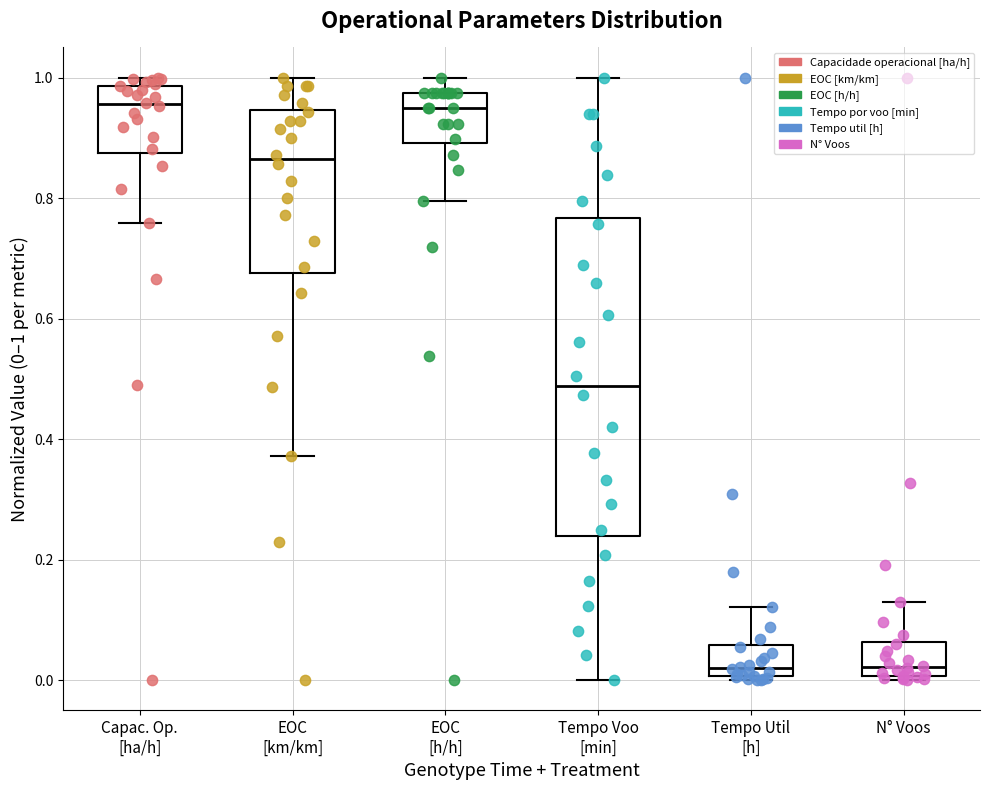

Reading left to right, transcribe this box plot: for each box, give where its median line is, the range the box spans, and where its two whiskers end, as read against the y-axis. The values are not printed on the chart, so give them approximately, as read against the axis.

Capac. Op. [ha/h]: median 0.96, box 0.88 to 0.98, whiskers 0.76 to 1.00
EOC [km/km]: median 0.86, box 0.68 to 0.94, whiskers 0.38 to 1.00
EOC [h/h]: median 0.94, box 0.90 to 0.98, whiskers 0.80 to 1.00
Tempo Voo [min]: median 0.48, box 0.24 to 0.76, whiskers 0.00 to 1.00
Tempo Util [h]: median 0.02, box 0.00 to 0.06, whiskers 0.00 to 0.12
N° Voos: median 0.02, box 0.00 to 0.06, whiskers 0.00 (just below the box's lower edge) to 0.12